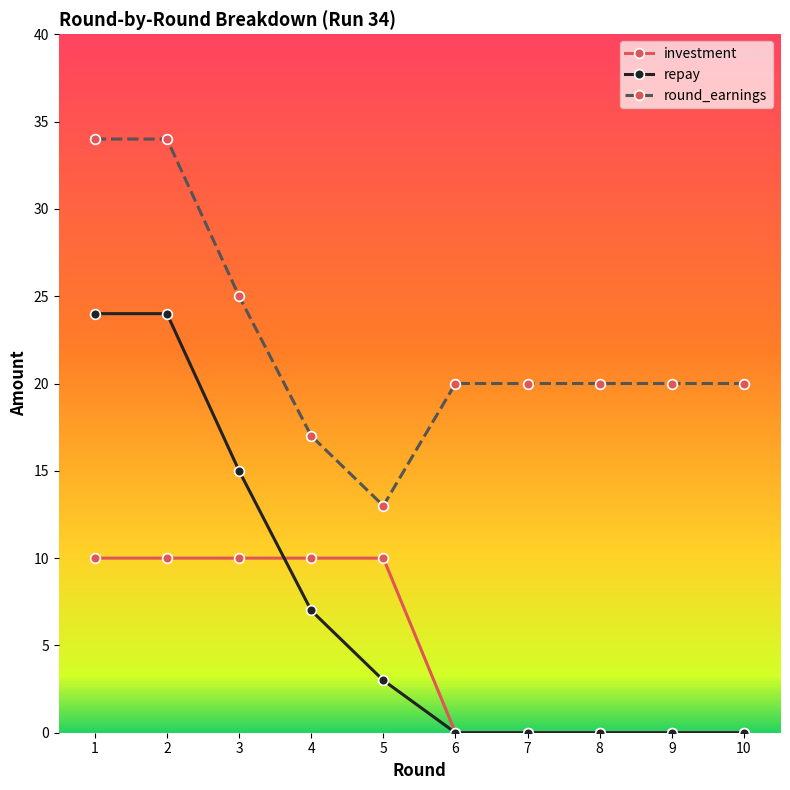

At which category does round_earnings reach its first local valley?

5